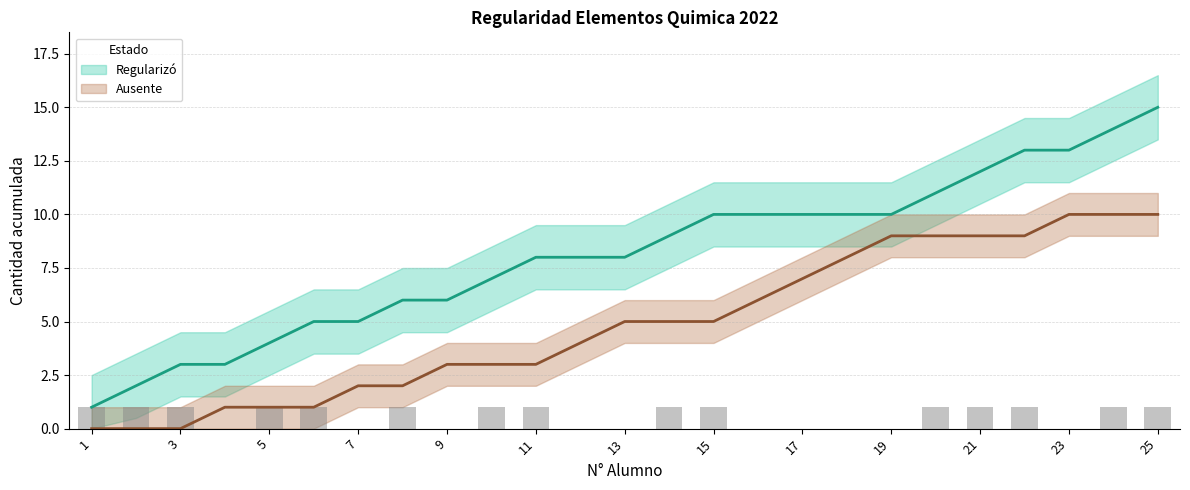

The value at 1 is 1. True or false?

False